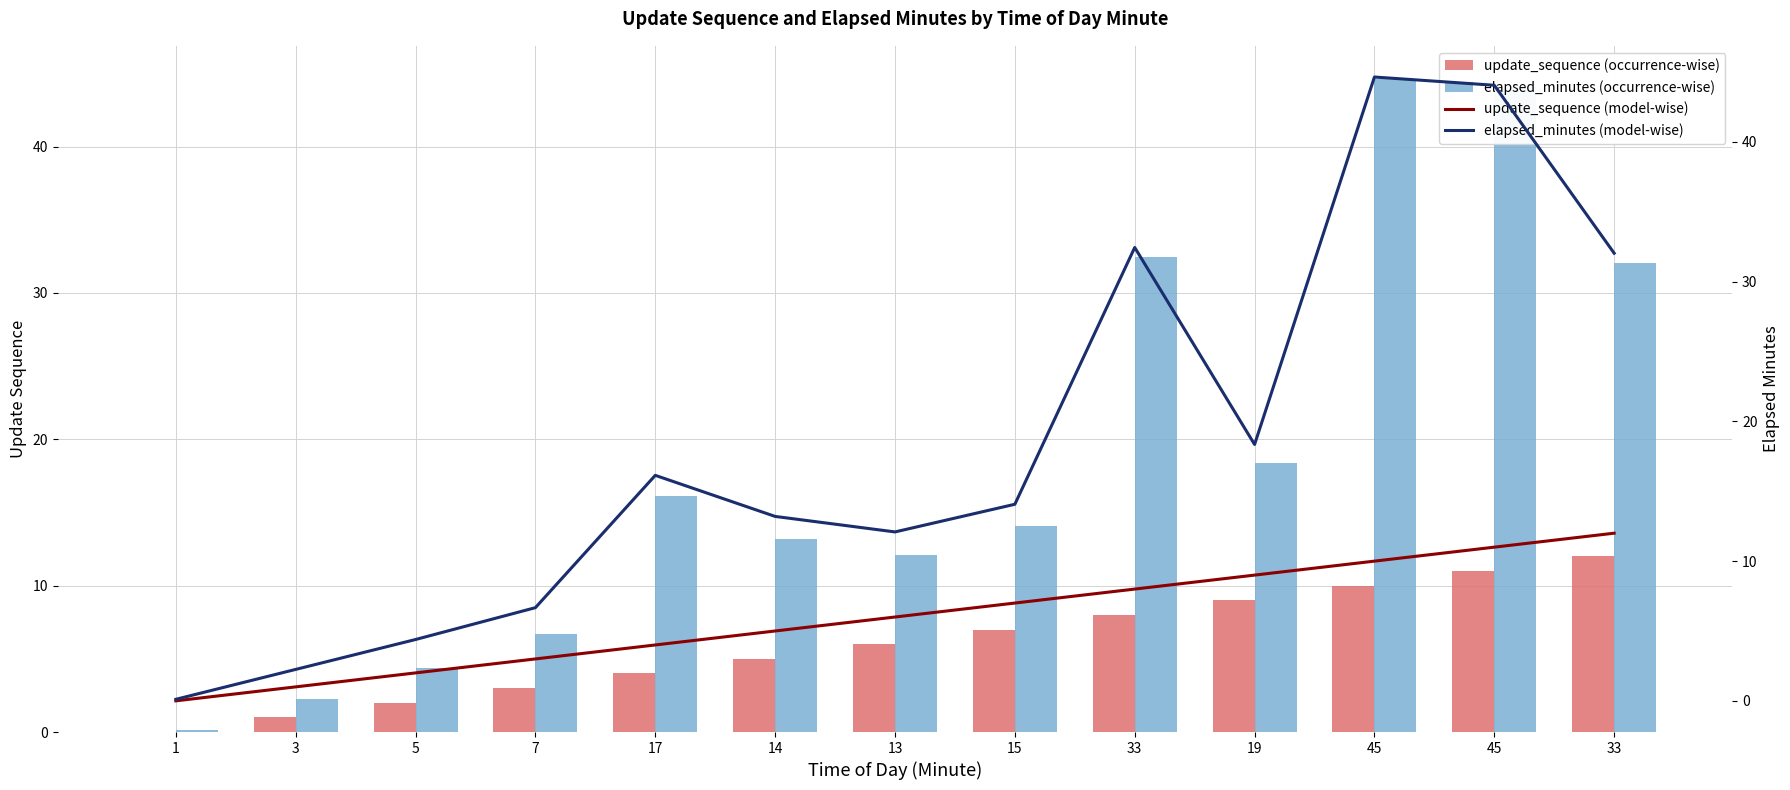

Reading left to right, list all the values displayed in this chart.

update_sequence (occurrence-wise): 0.0	1.0	2.0	3.0	4.0	5.0	6.0	7.0	8.0	9.0	10.0	11.0	12.0
elapsed_minutes (occurrence-wise): 0.1	2.2	4.4	6.7	16.1	13.2	12.1	14.1	32.5	18.4	44.6	44.1	32.0
update_sequence (model-wise): 0.0	1.0	2.0	3.0	4.0	5.0	6.0	7.0	8.0	9.0	10.0	11.0	12.0
elapsed_minutes (model-wise): 0.1	2.2	4.4	6.7	16.1	13.2	12.1	14.1	32.5	18.4	44.6	44.1	32.0